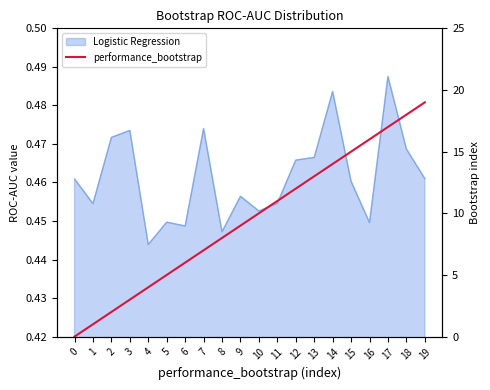

What is the change in value from 15 to 16?

+1